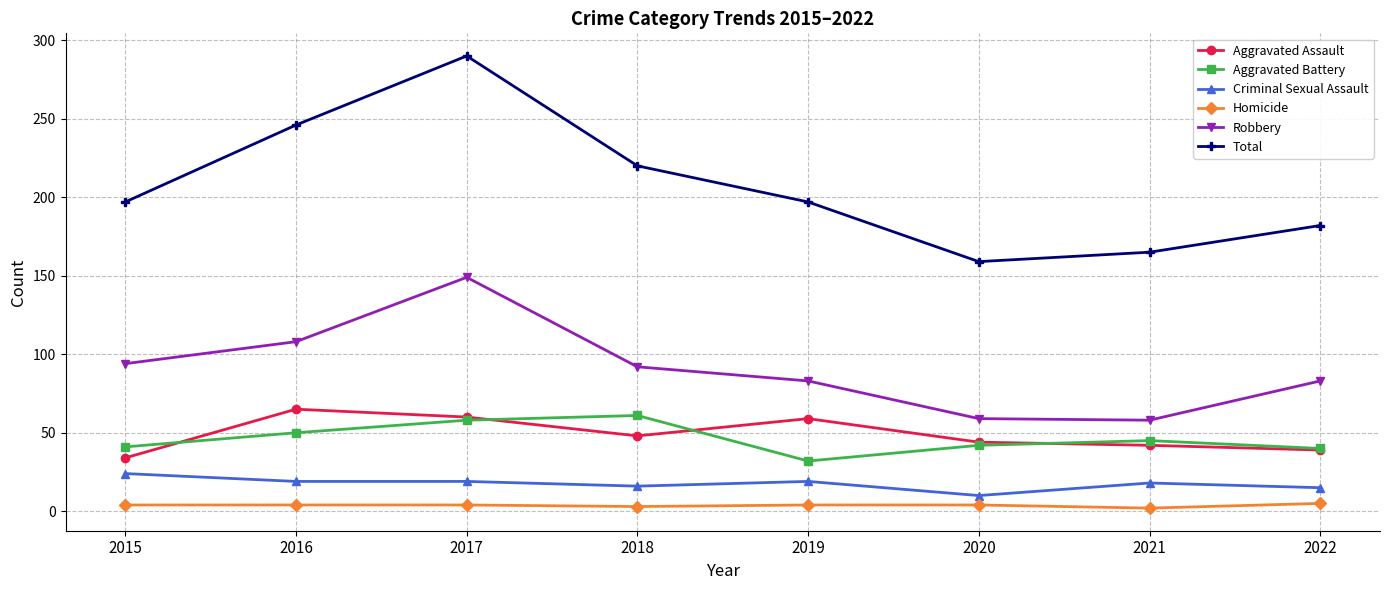

True or false: Criminal Sexual Assault and Total cross at least once.

False